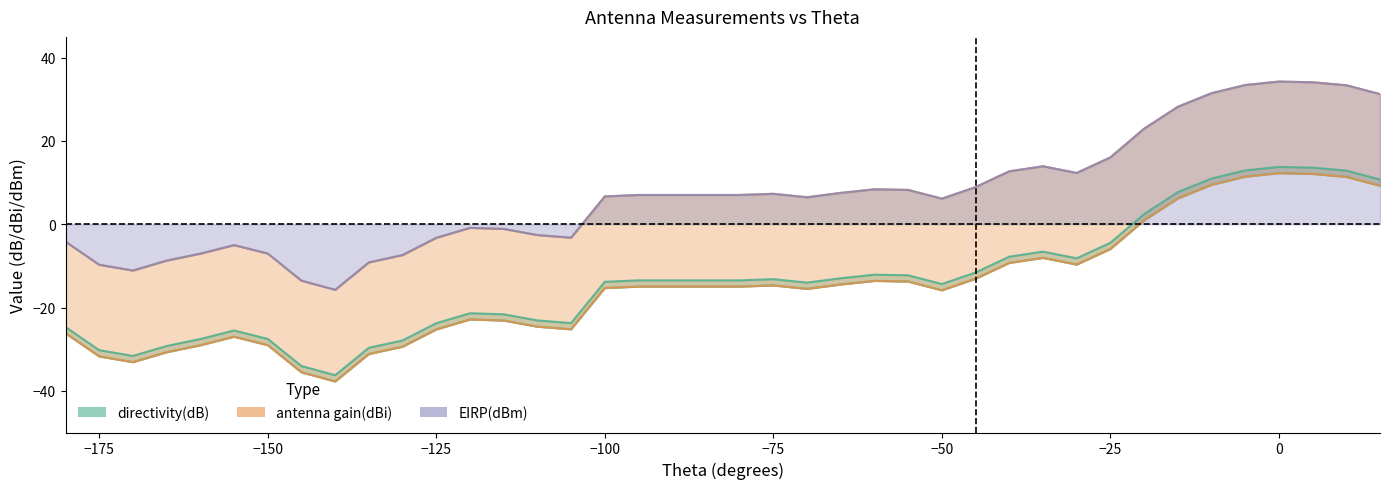

What is the total value across all series at -105?

-52.2